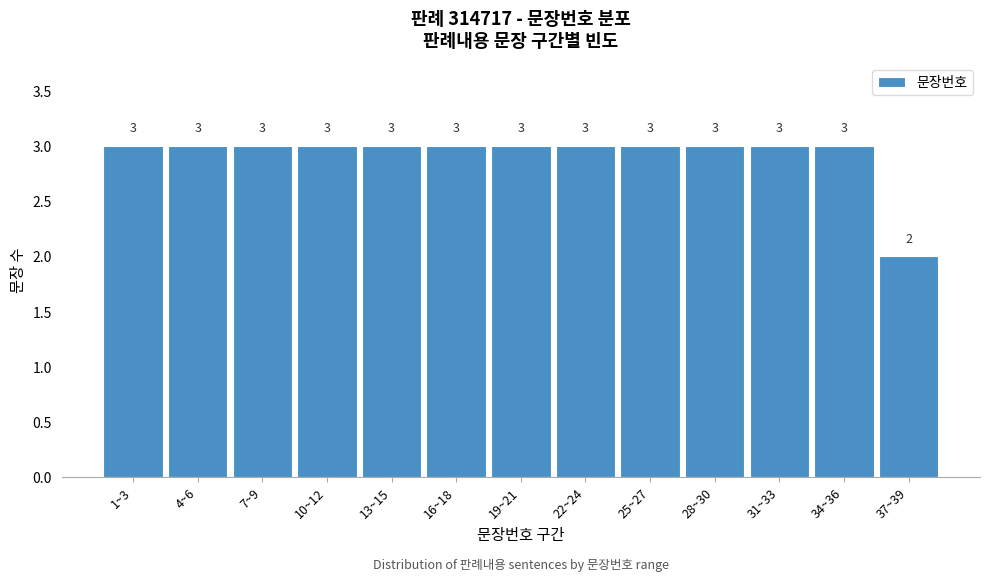

Reading right to left, extract all data points from this chart.

37~39=2	34~36=3	31~33=3	28~30=3	25~27=3	22~24=3	19~21=3	16~18=3	13~15=3	10~12=3	7~9=3	4~6=3	1~3=3